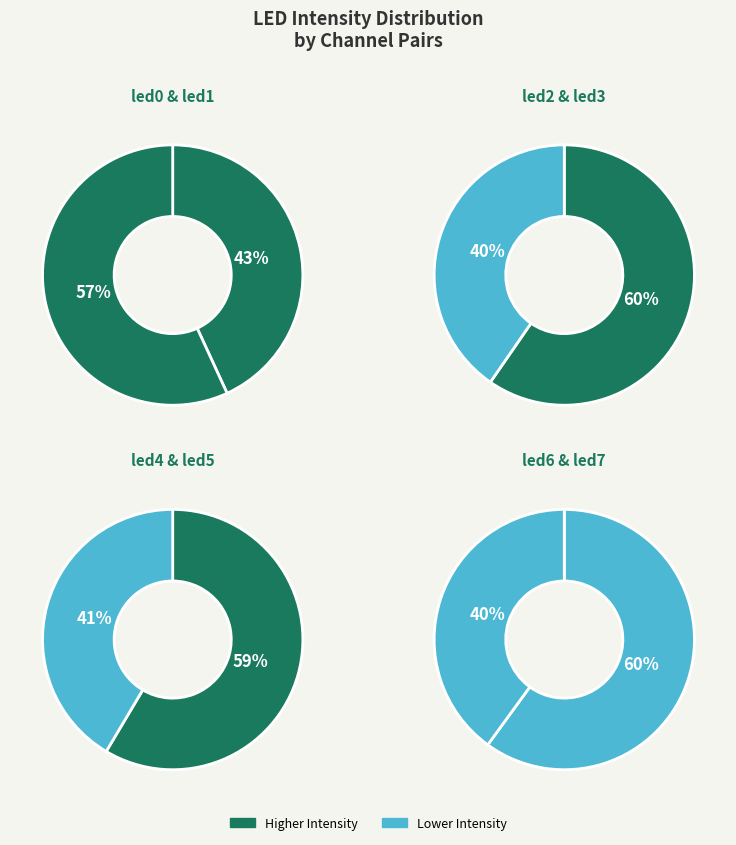

Combined, what portion of the pie is led4 and led7?

21.1%